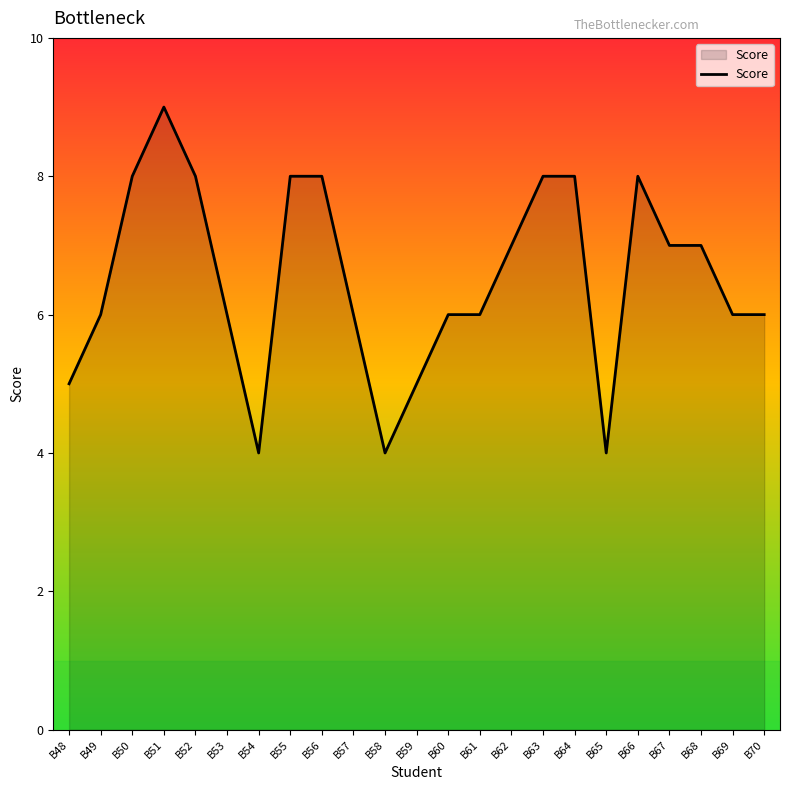

What is the change in value from B60 to B68?

+1